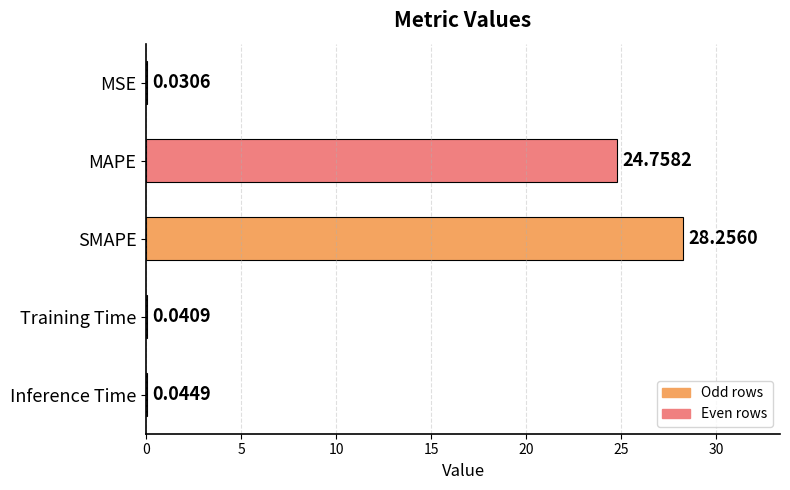

At which category does the chart reach its peak across all series?

SMAPE